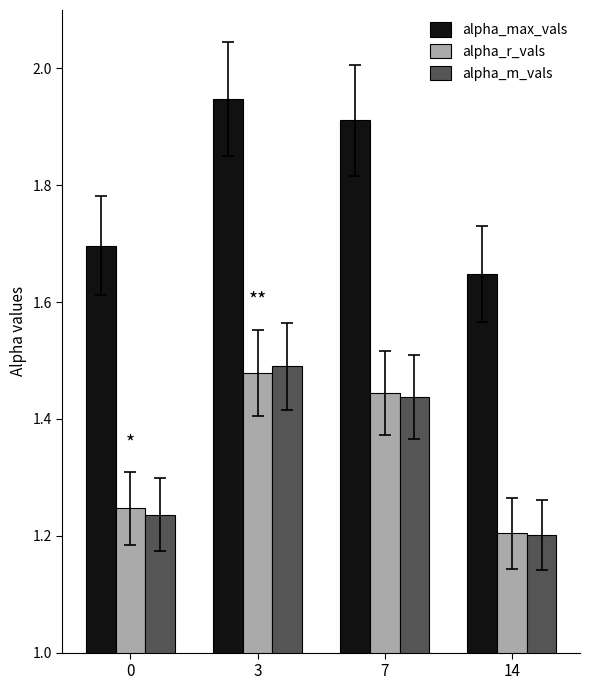

What are all the series names shown in the legend?

alpha_max_vals, alpha_r_vals, alpha_m_vals